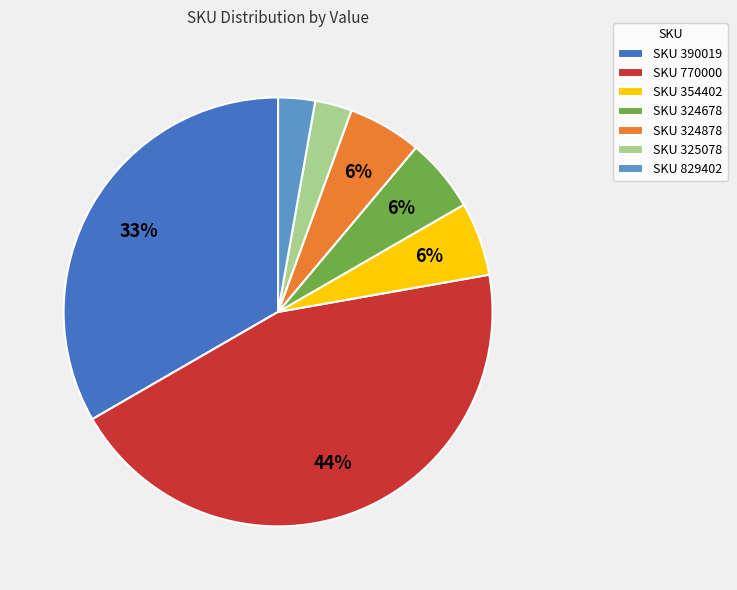

Combined, do SKU 390019 and SKU 829402 account for over 50%?

No